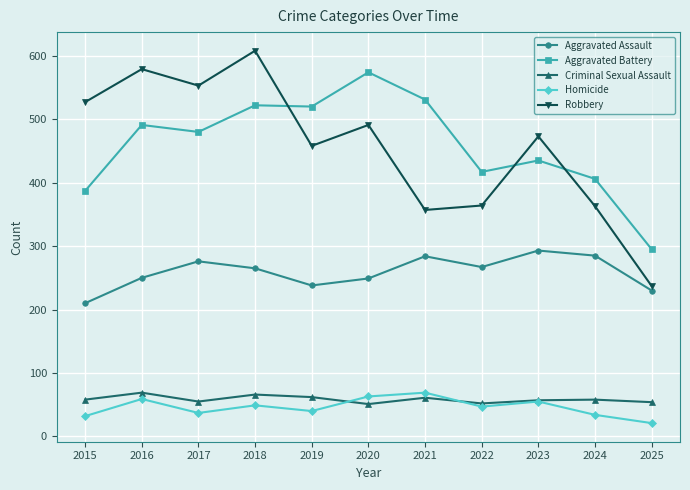

Is it true that Robbery equals 579 at 2016?

True